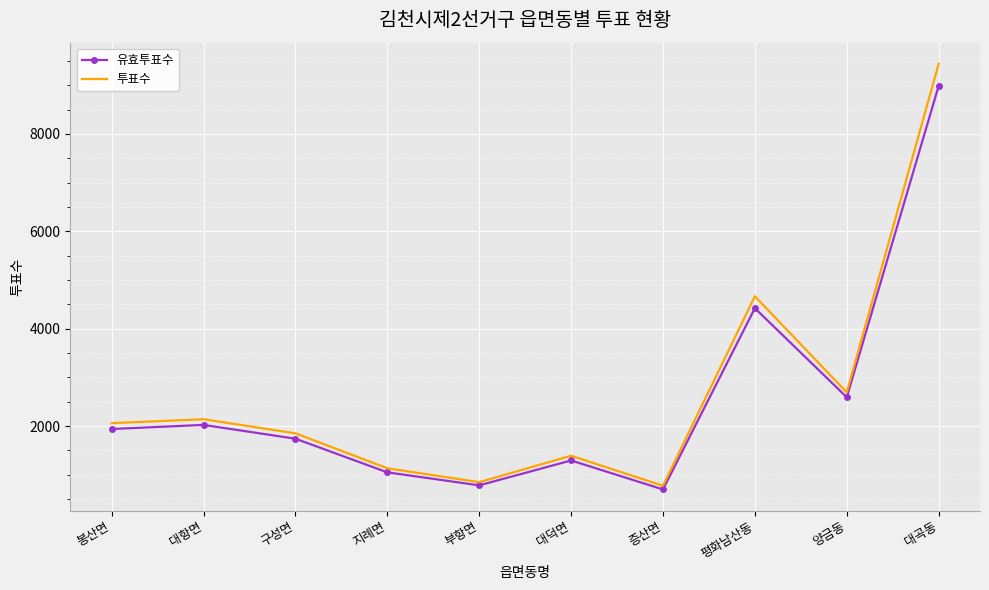

What are all the series names shown in the legend?

유효투표수, 투표수